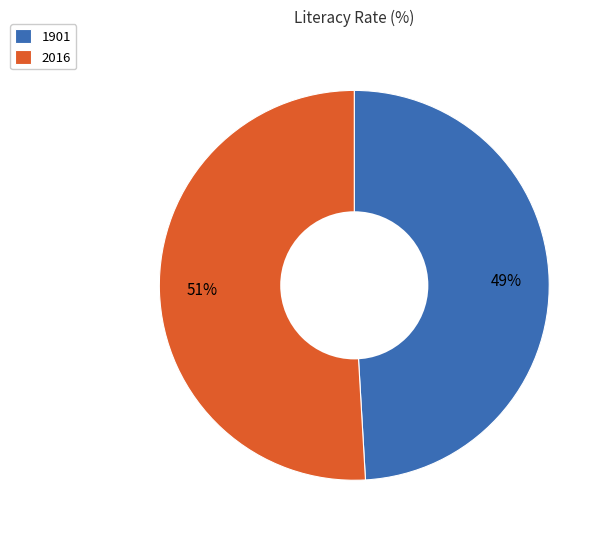

Combined, do 2016 and 1901 account for over 50%?

Yes